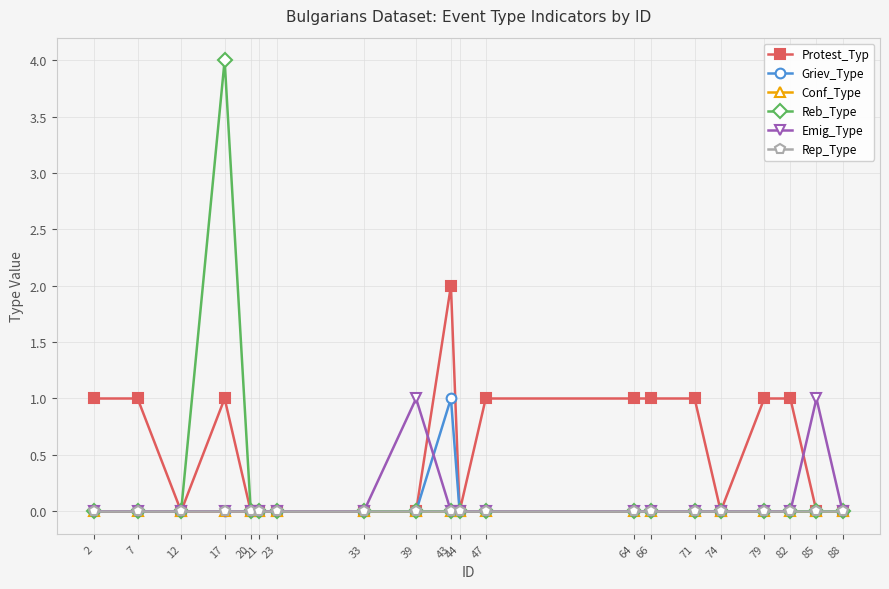

True or false: Emig_Type has more than 0 points higher than both neighbors.

True